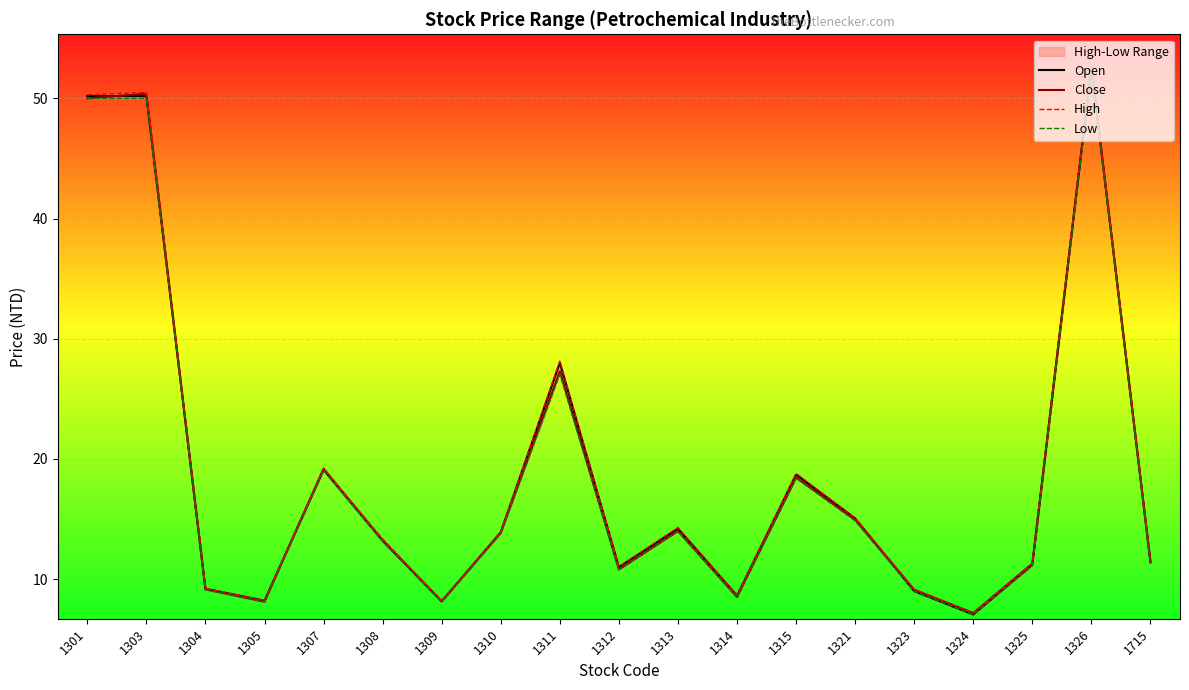

At 1324, list the series in order from smallest to largest.

Open, Low, Close, High